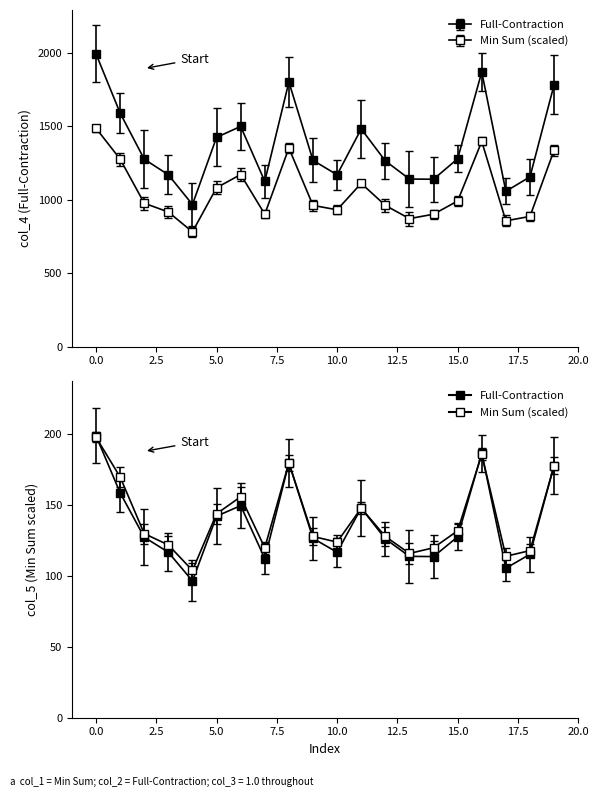

True or false: Full-Contraction and Min Sum cross at least once.

False